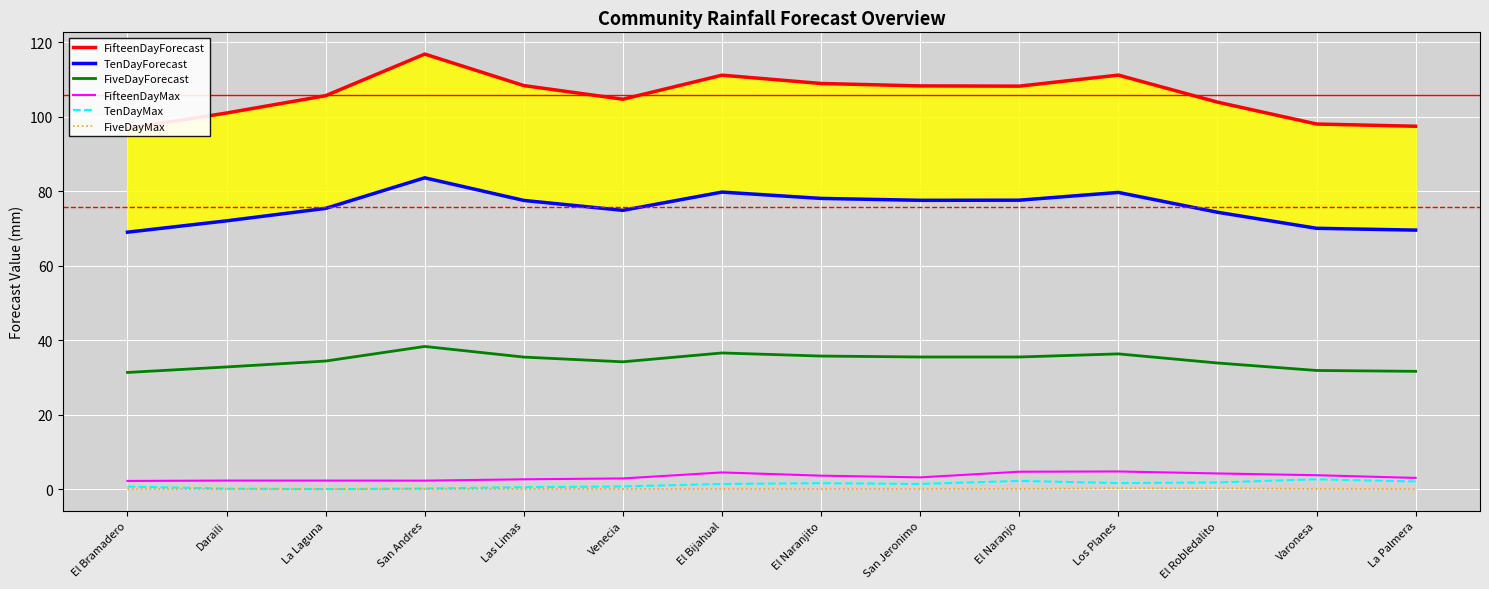

Where is FifteenDayMax nearest to the value 3?

La Palmera